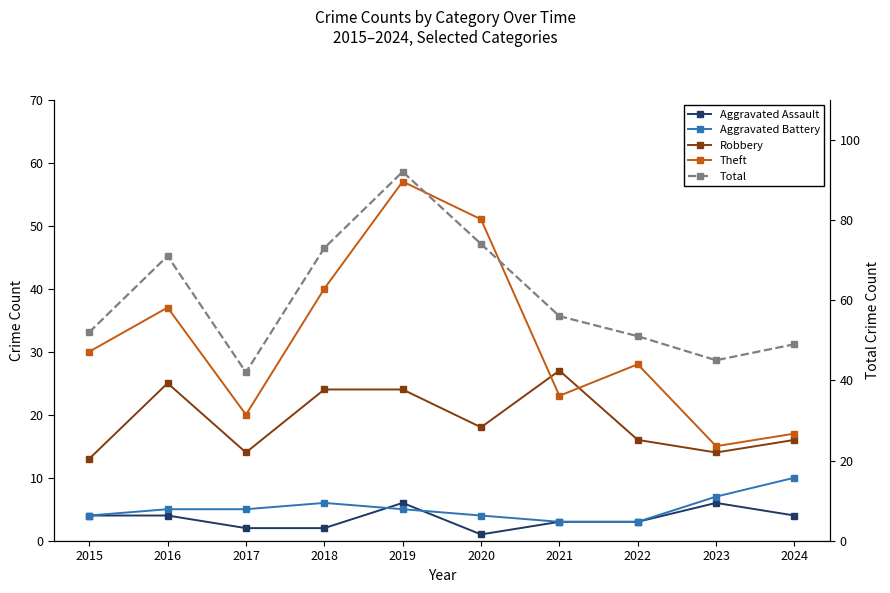

In Total, how many points are lower than both neighbors (excluding endpoints)?

2